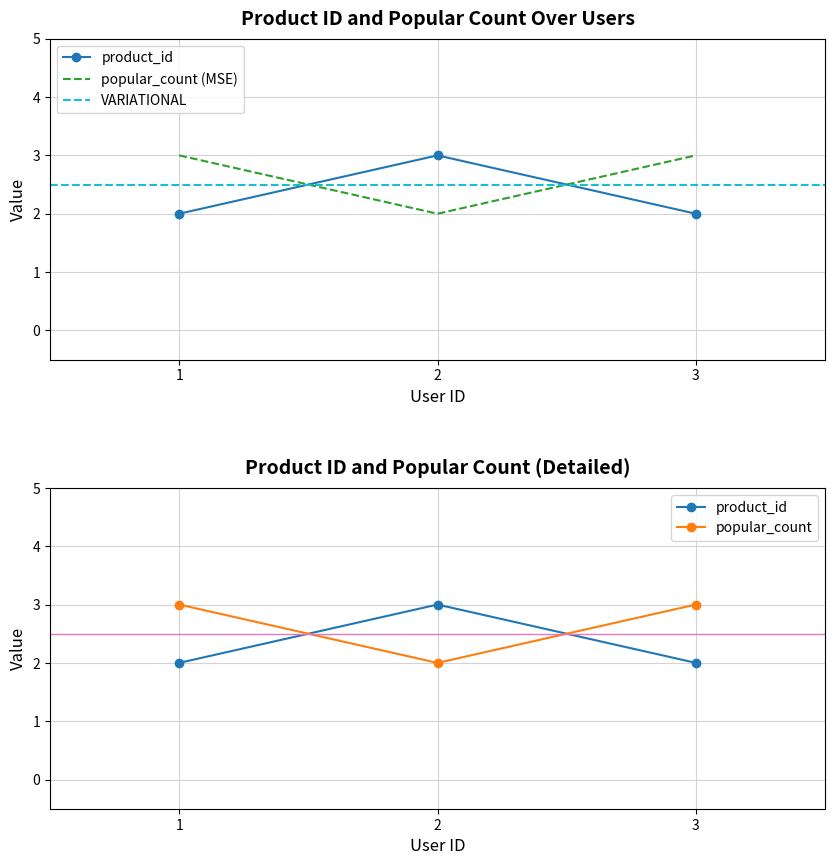

What is the lowest value of the product_id series?

2